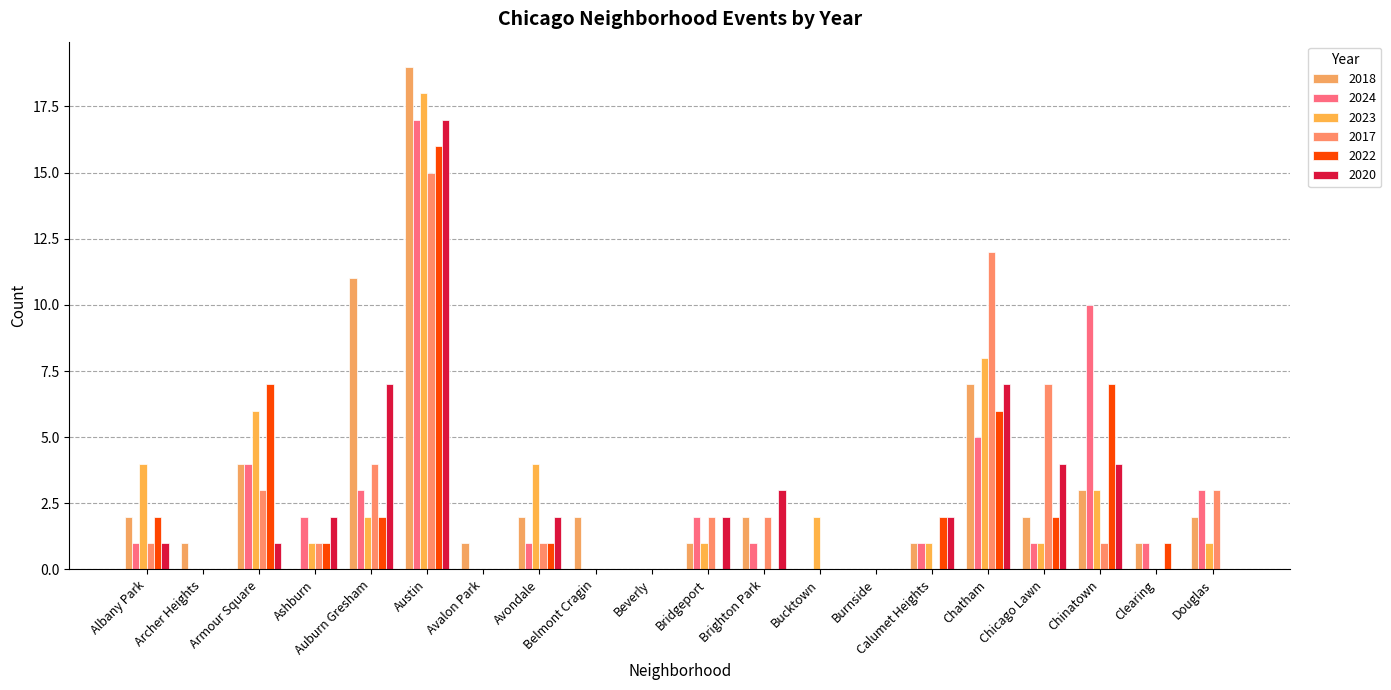

What is the difference between the maximum and second lowest values in the 2022 series?

16